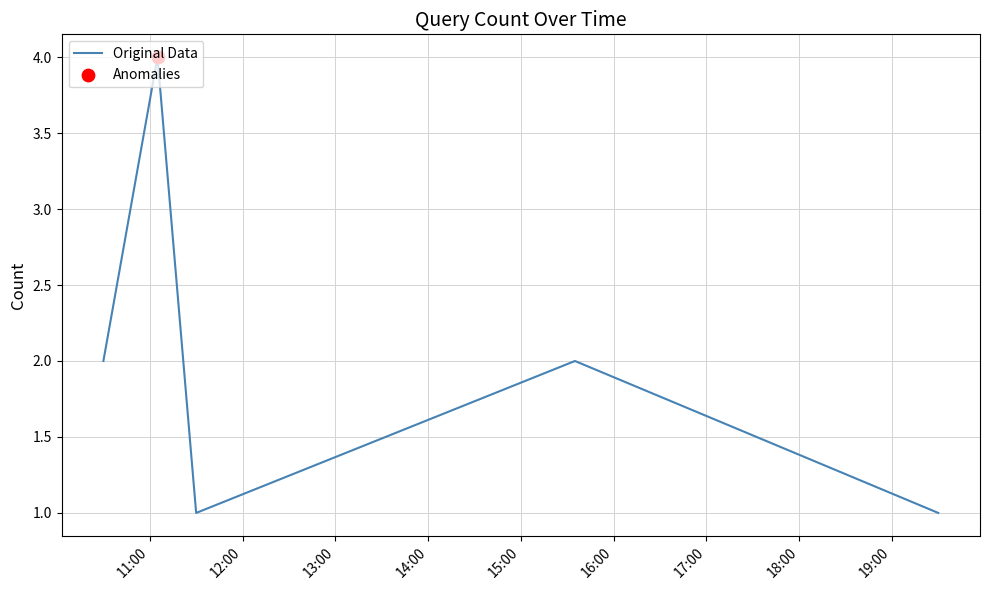

What is the difference between the maximum and minimum values?

3